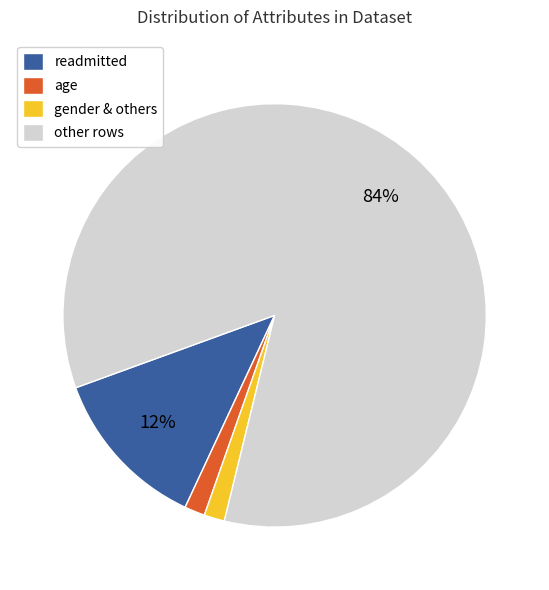

Is it true that gender & others is 7% of the pie?

False